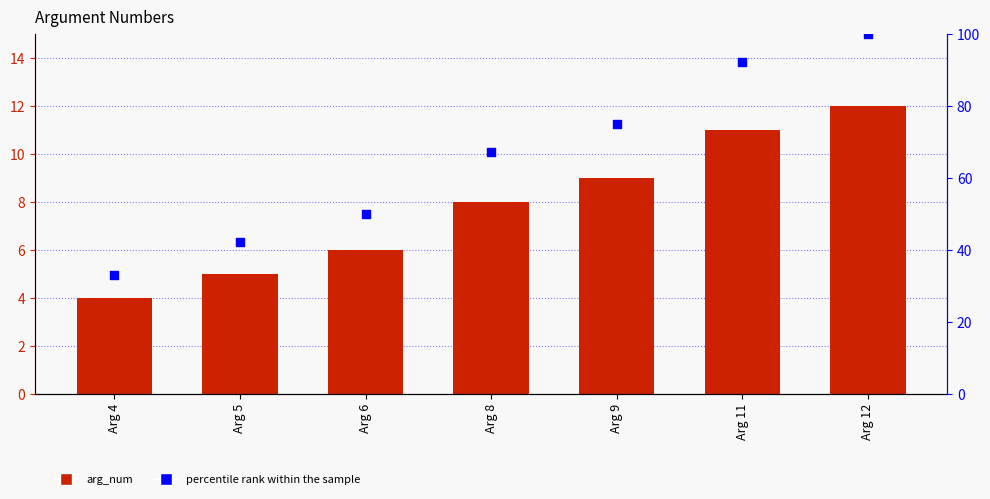

Which series contains the lowest Y value?

arg_num